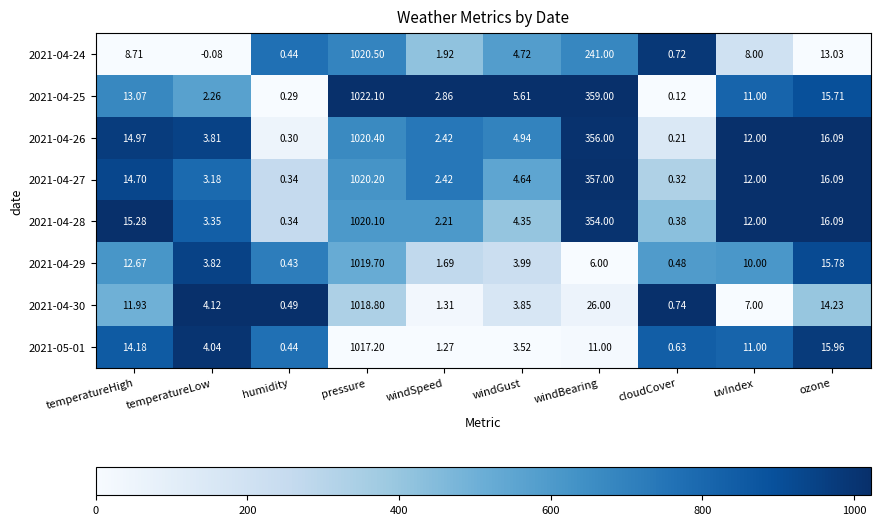

At which label does 2021-04-29 first exceed 6?

temperatureHigh